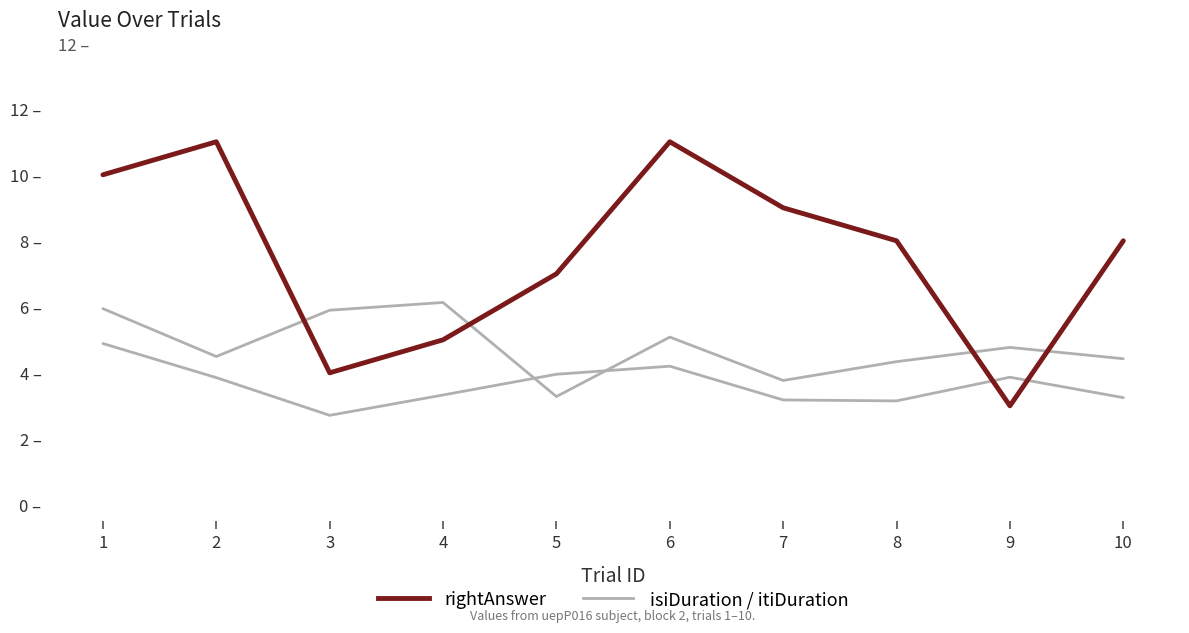

Does the chart display data point markers on the line(s)?

No